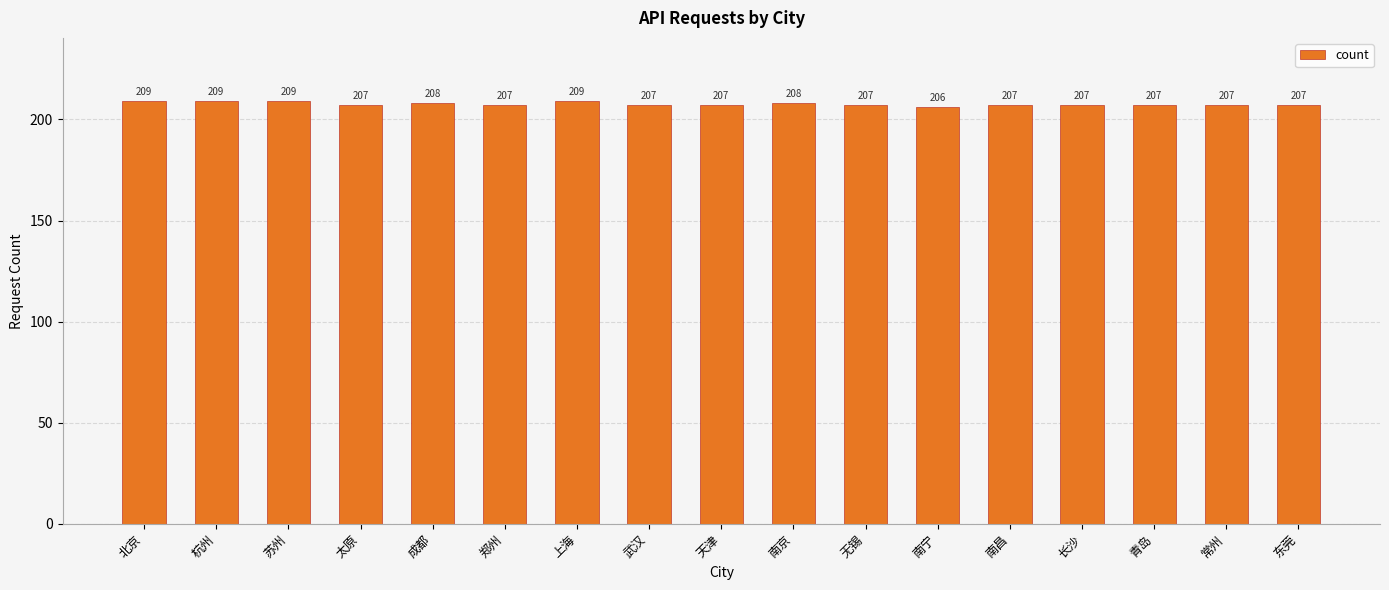

What is the difference between the values at 南宁 and 上海?

3